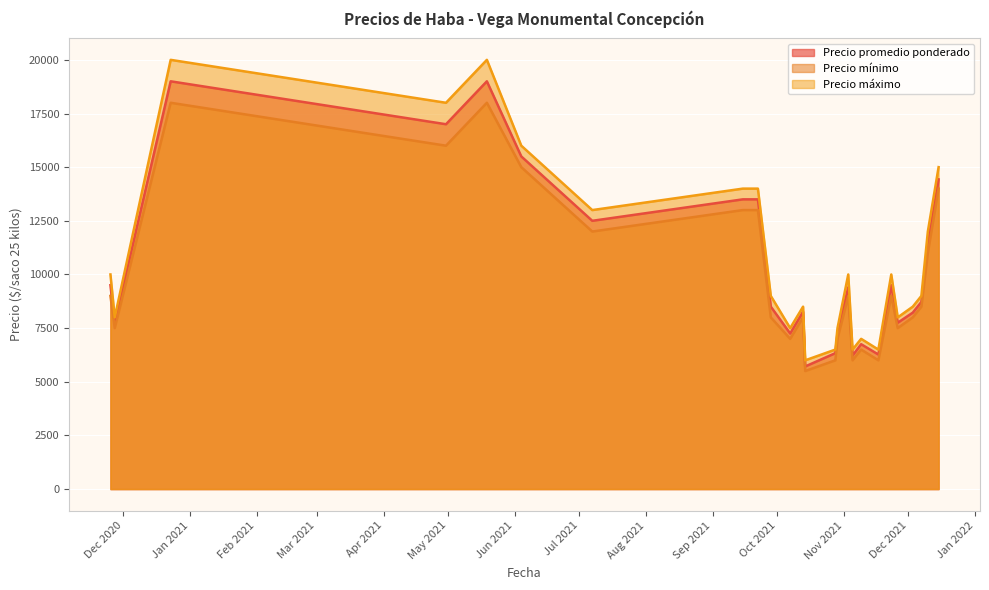

List the series in order of their peak value, highest first.

Precio máximo, Precio promedio ponderado, Precio mínimo